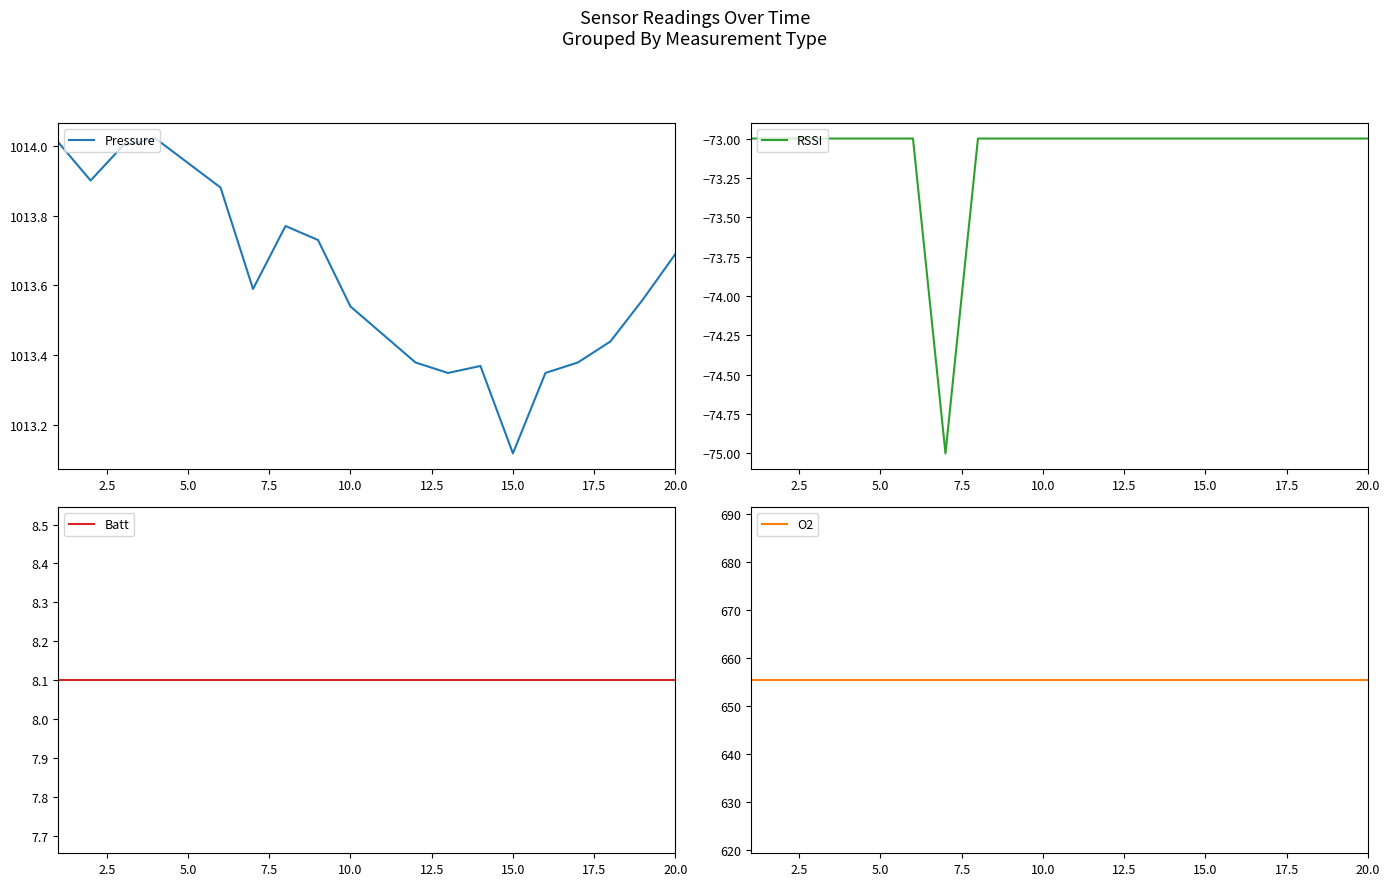

Where is Pressure nearest to the value 1013?

15.0